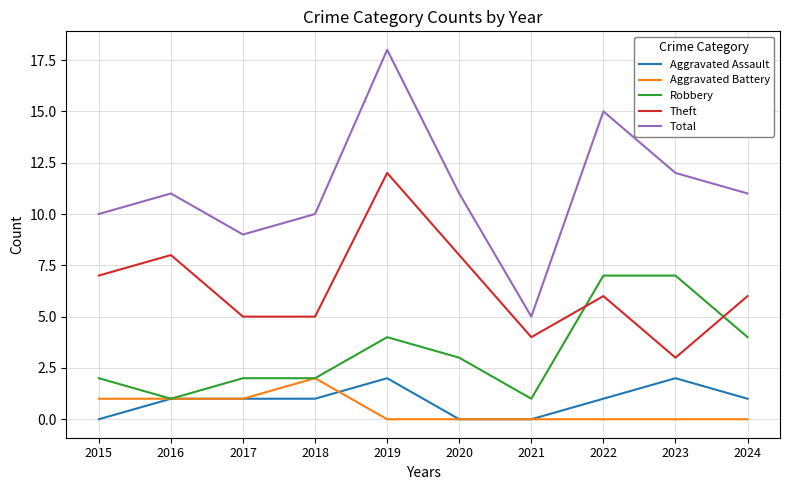

At 2019, list the series in order from smallest to largest.

Aggravated Battery, Aggravated Assault, Robbery, Theft, Total